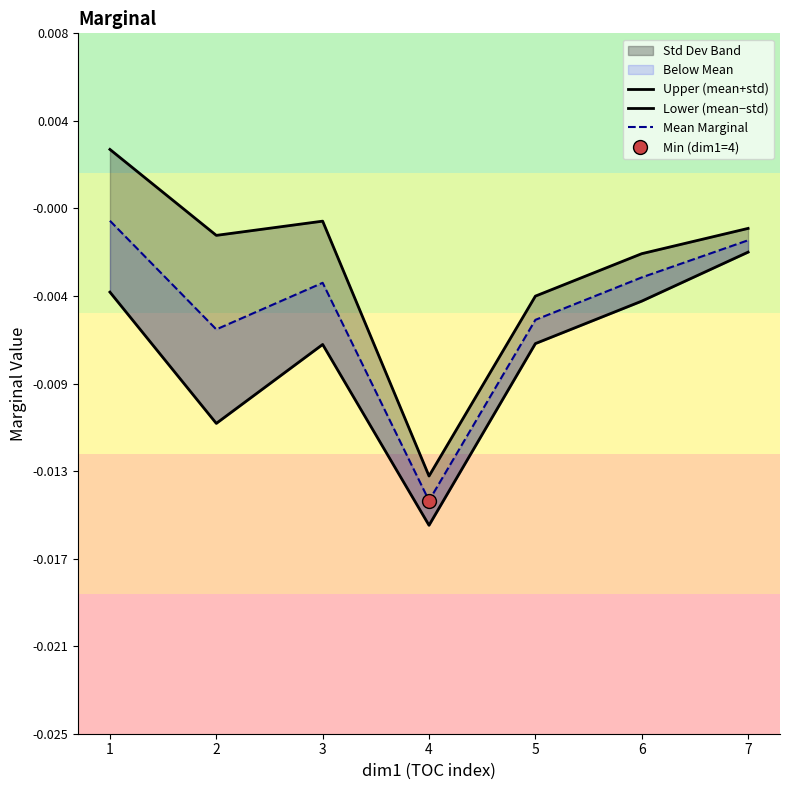

Which series has the largest total across all categories?

Upper (mean+std)